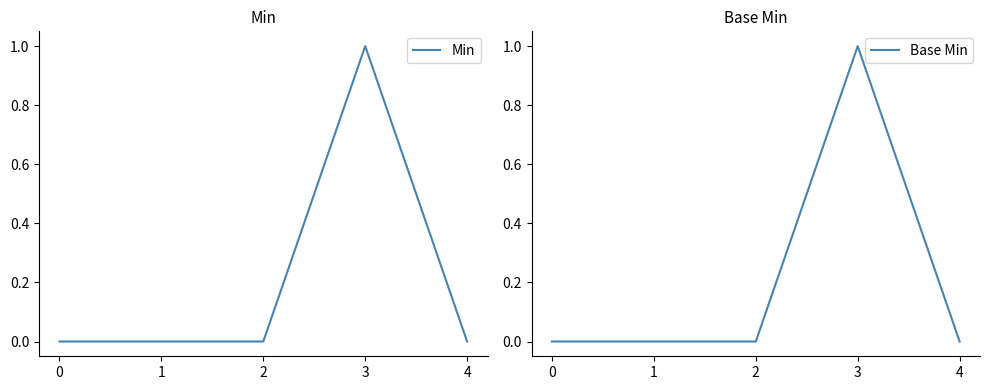

How many interior local peaks does the Base Min series have?

1